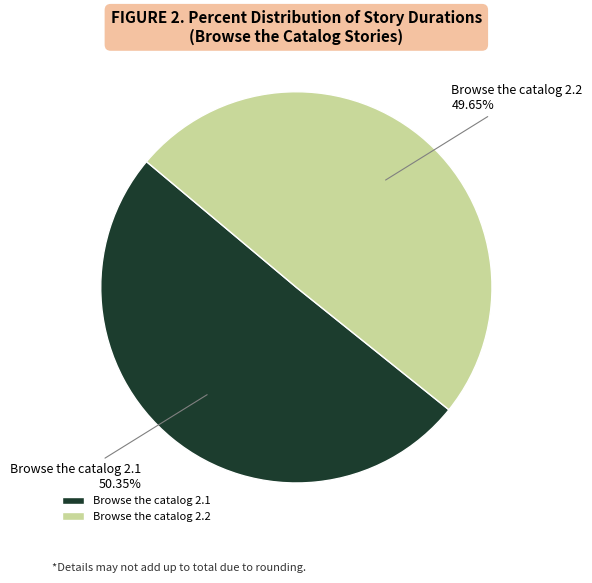

Rank the categories by value from highest to lowest.

Browse the catalog 2.1, Browse the catalog 2.2